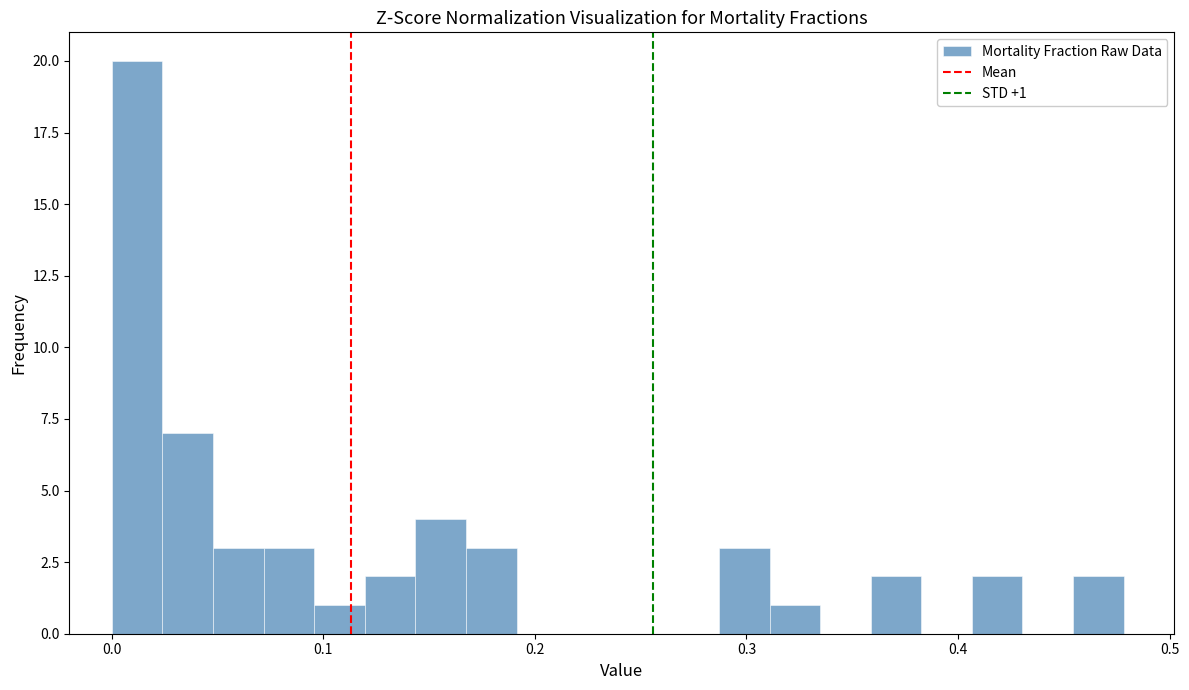

Around what value on the x-axis is the tallest bar? Give the approximate position of its centre, as read against the axis.

0.01